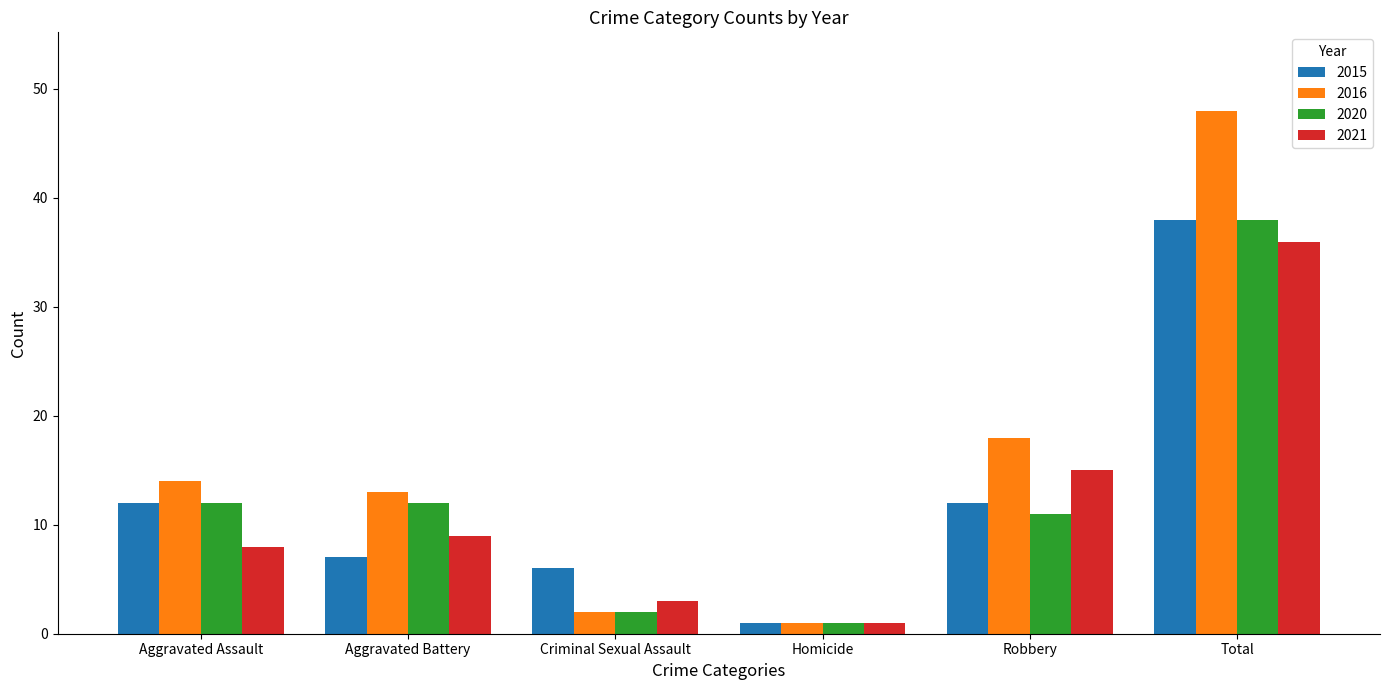

Which category has the highest value across all series?

Total